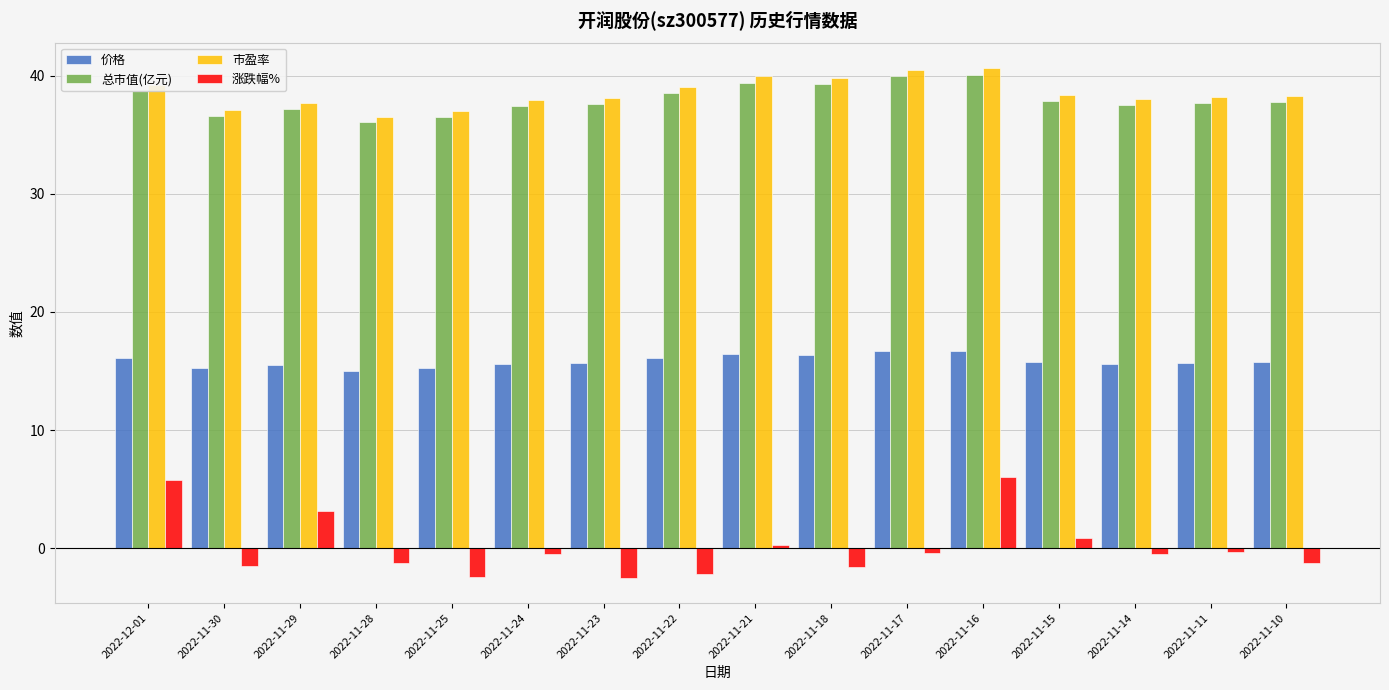

What is the label of the 16th bar from the right?

2022-12-01